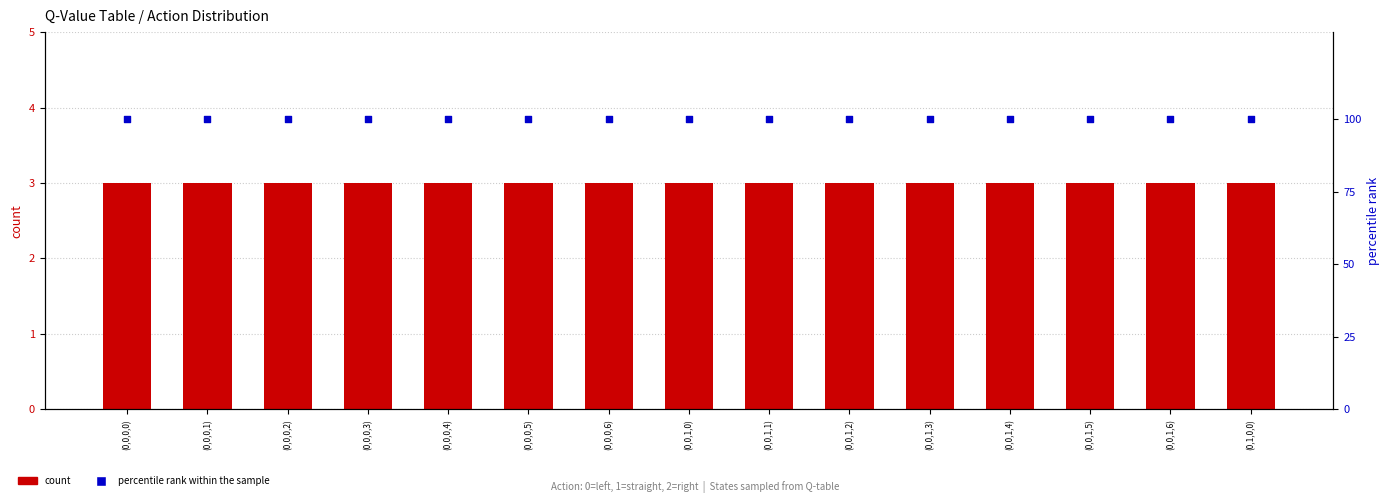

Which series has the largest total across all categories?

percentile rank within the sample